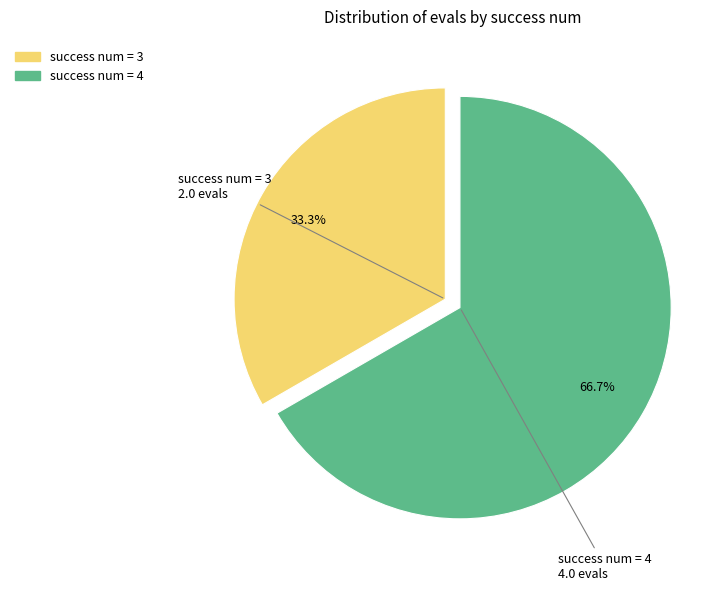

Which category has the smallest portion of the pie?

success num = 3